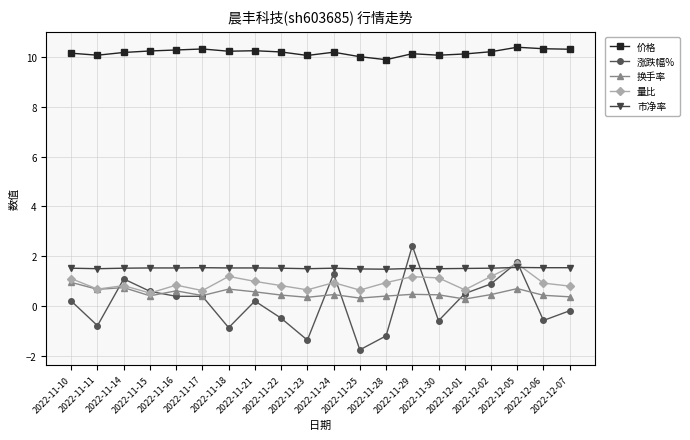

What is the difference between the maximum and minimum values in the 价格 series?

0.5